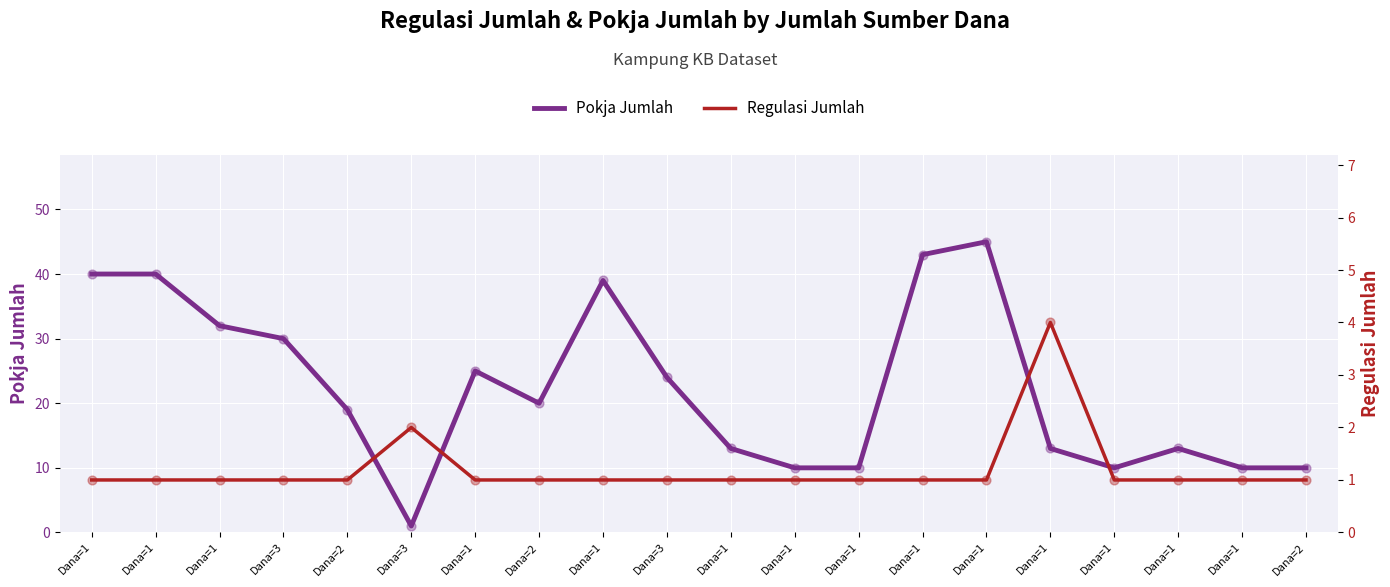

Which series contains the lowest Y value?

Pokja Jumlah